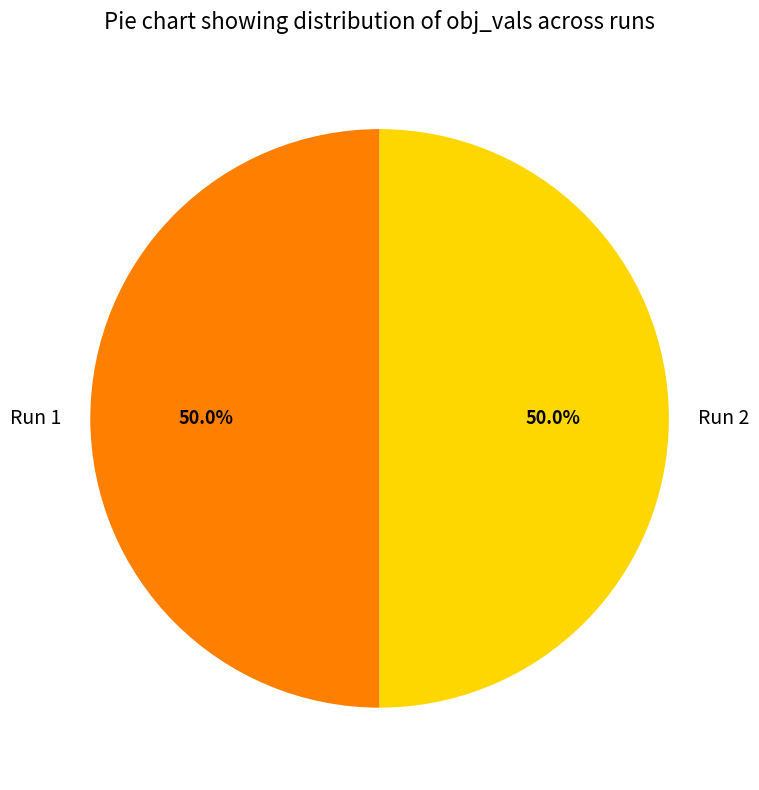

Count the number of slices in the pie.

2